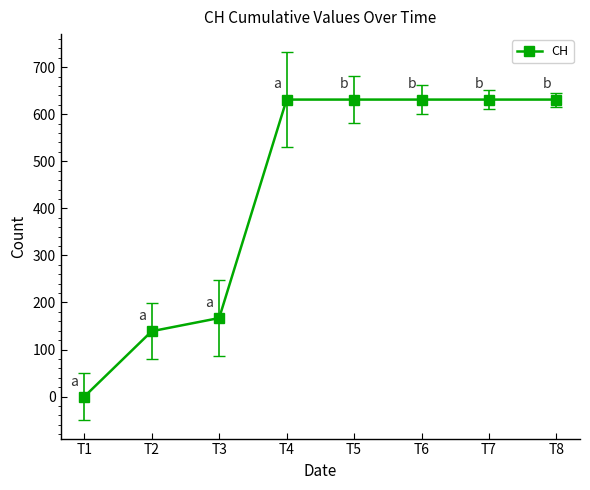

Count the number of data series in this chart.

1